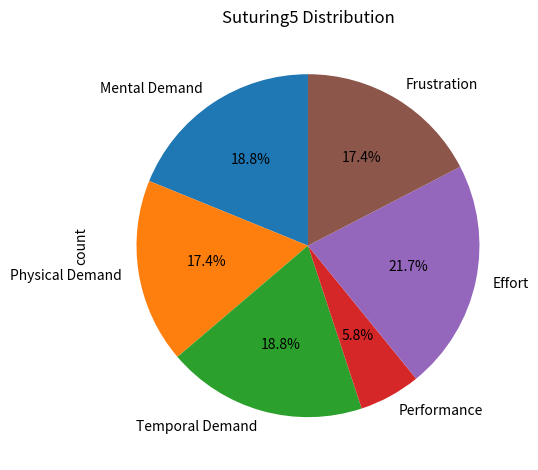

What is the smallest slice in the pie chart?

Performance